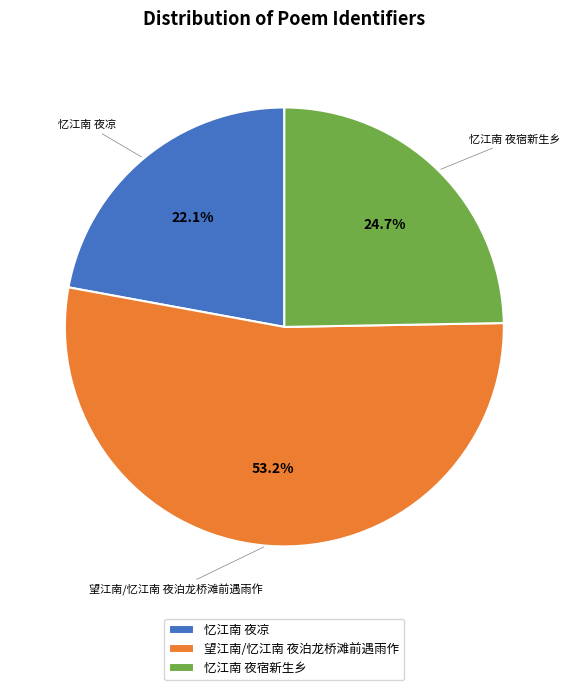

Does 望江南/忆江南 夜泊龙桥滩前遇雨作 account for over 50% of the chart?

Yes